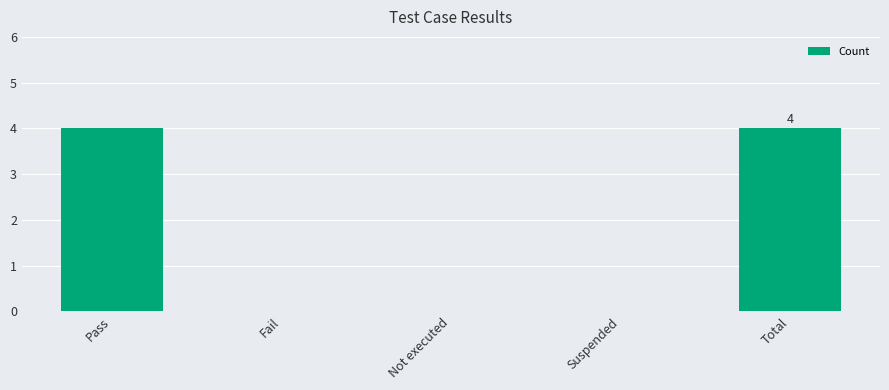

What is the maximum value shown in the chart?

4